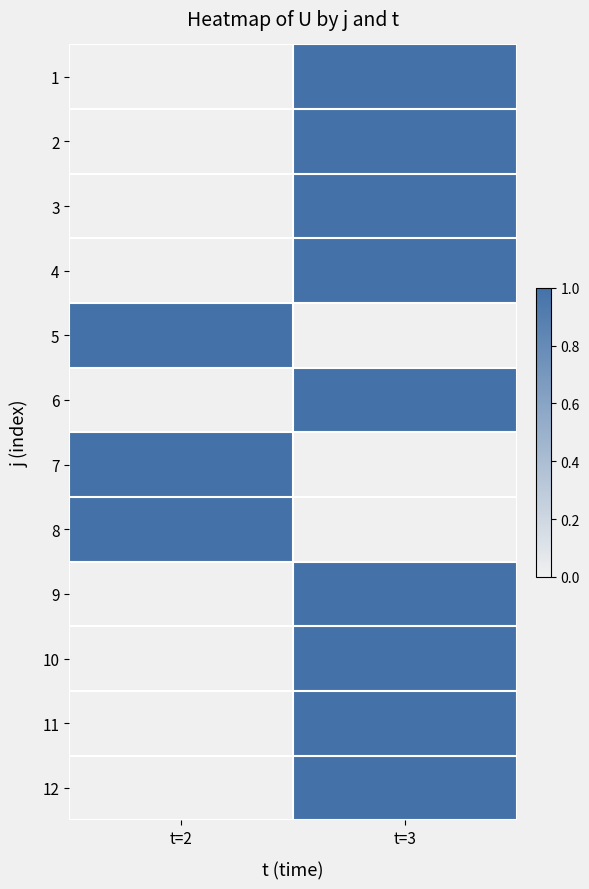

Reading left to right, what are all the values shown in this chart?

1: t=2=0	t=3=1
2: t=2=0	t=3=1
3: t=2=0	t=3=1
4: t=2=0	t=3=1
5: t=2=1	t=3=0
6: t=2=0	t=3=1
7: t=2=1	t=3=0
8: t=2=1	t=3=0
9: t=2=0	t=3=1
10: t=2=0	t=3=1
11: t=2=0	t=3=1
12: t=2=0	t=3=1